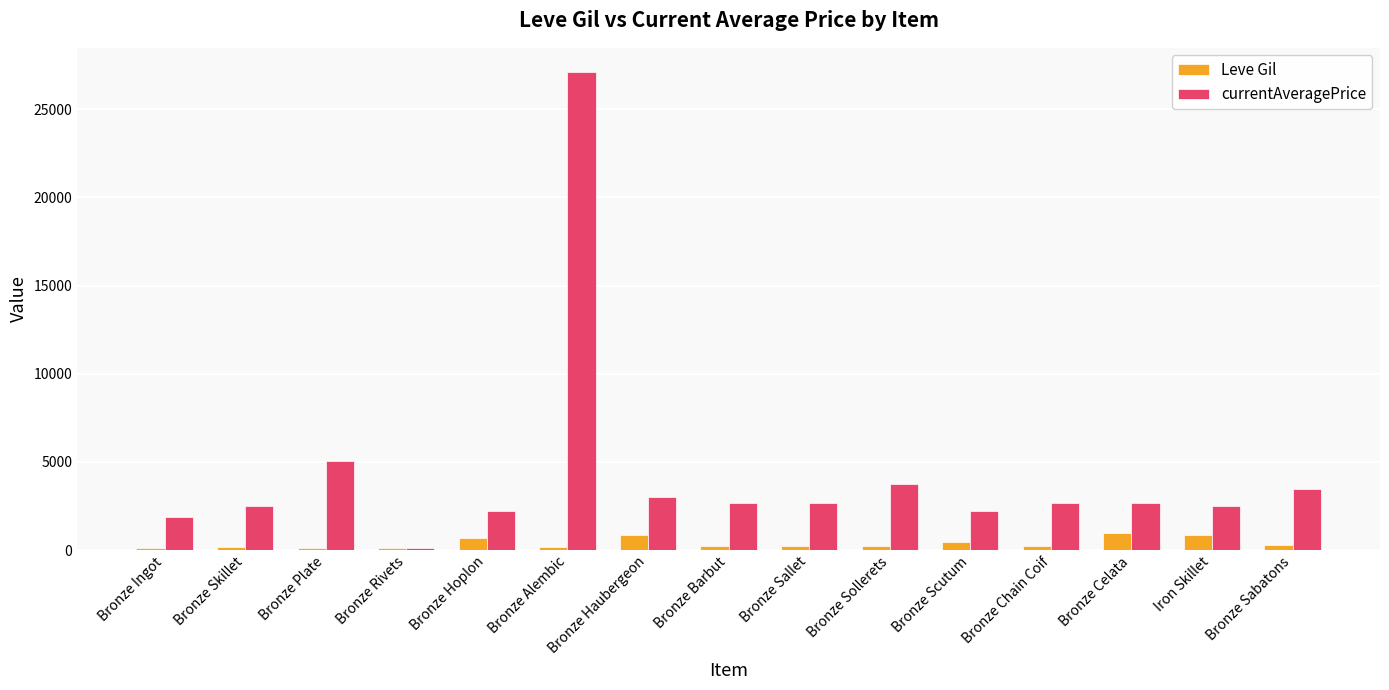

Which series has the widest spread of values?

currentAveragePrice